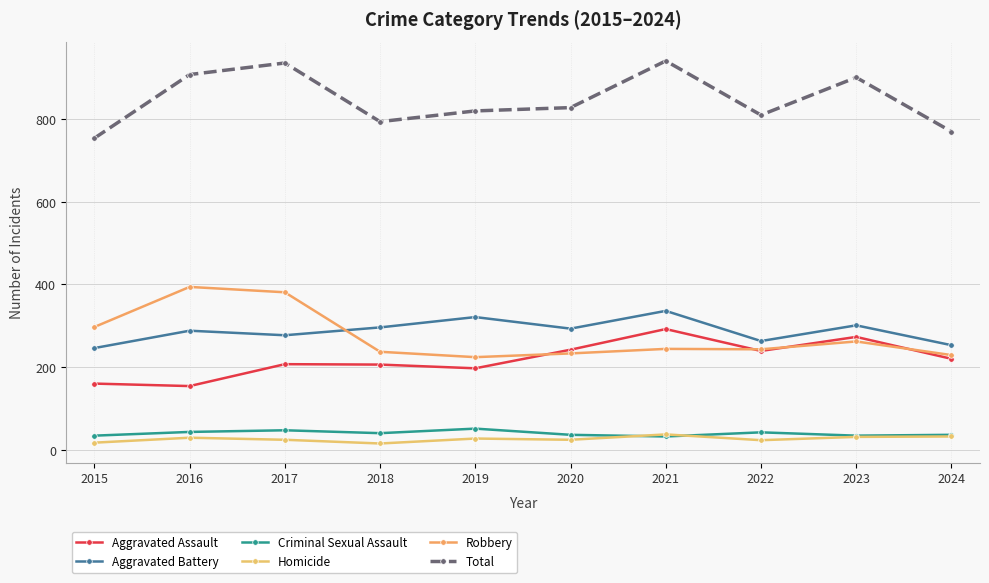

Is it true that Homicide equals 10 at 2018?

False